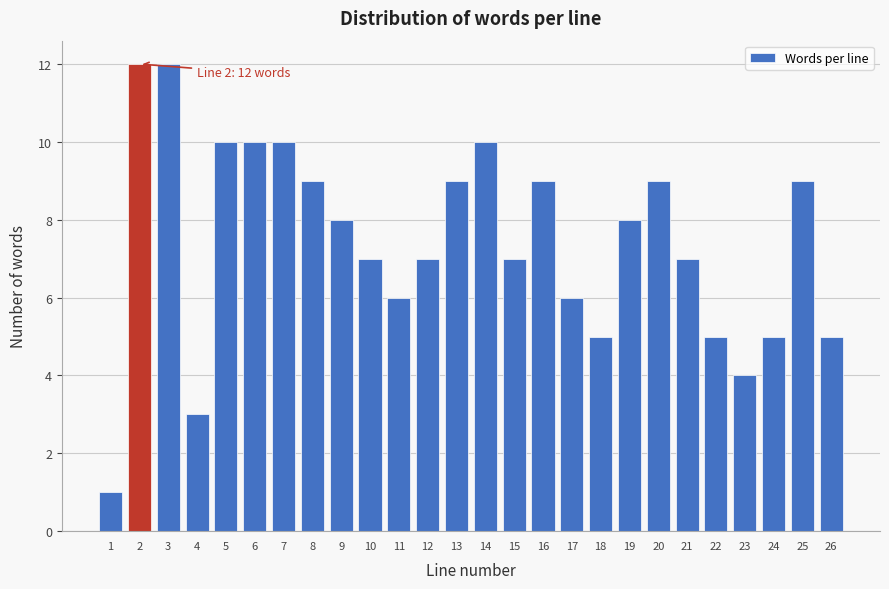

Reading right to left, extract all data points from this chart.

5	9	5	4	5	7	9	8	5	6	9	7	10	9	7	6	7	8	9	10	10	10	3	12	12	1